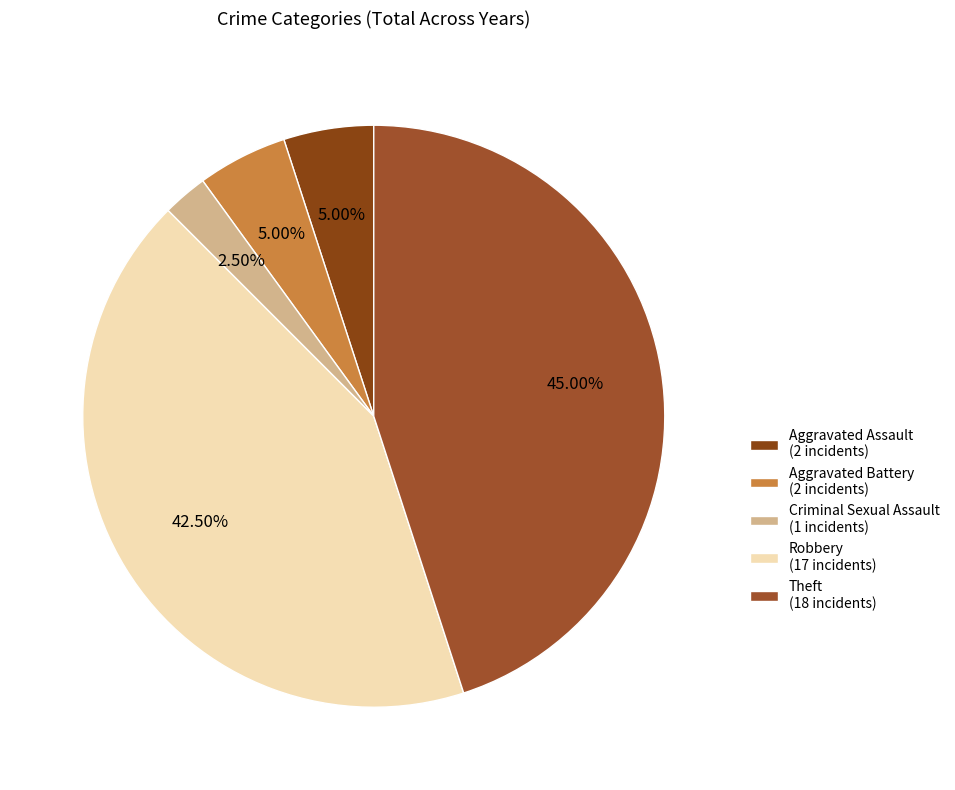

To the nearest percent, what is the difference between the Theft and Aggravated Assault slice percentages?

40%